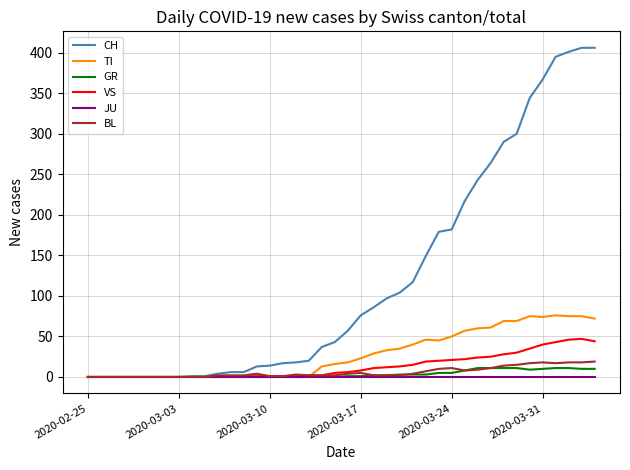

Which series has the largest total across all categories?

CH